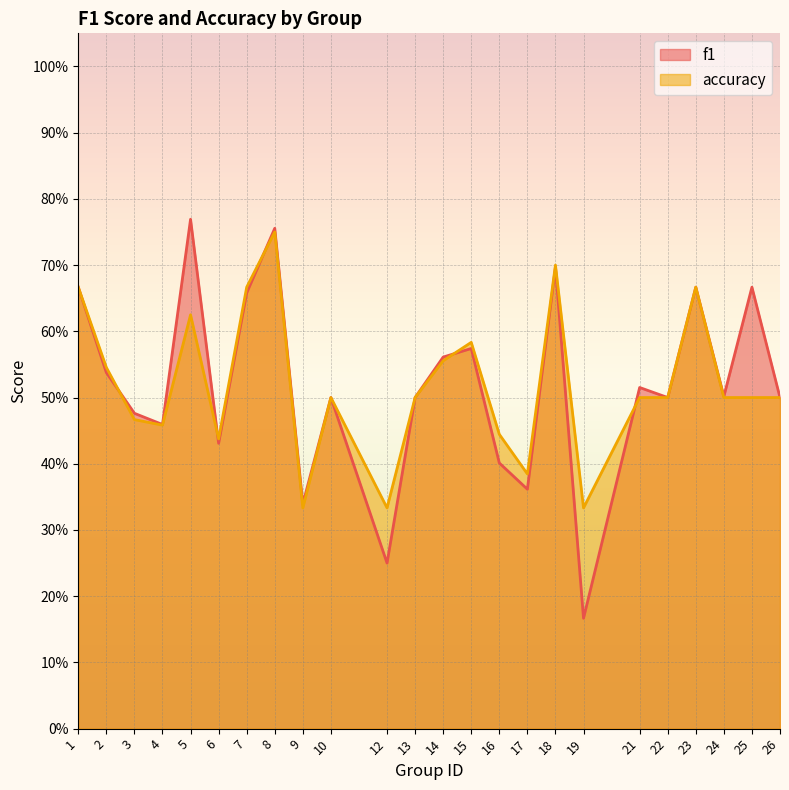

The value of accuracy at 19 is 0.2. True or false?

False